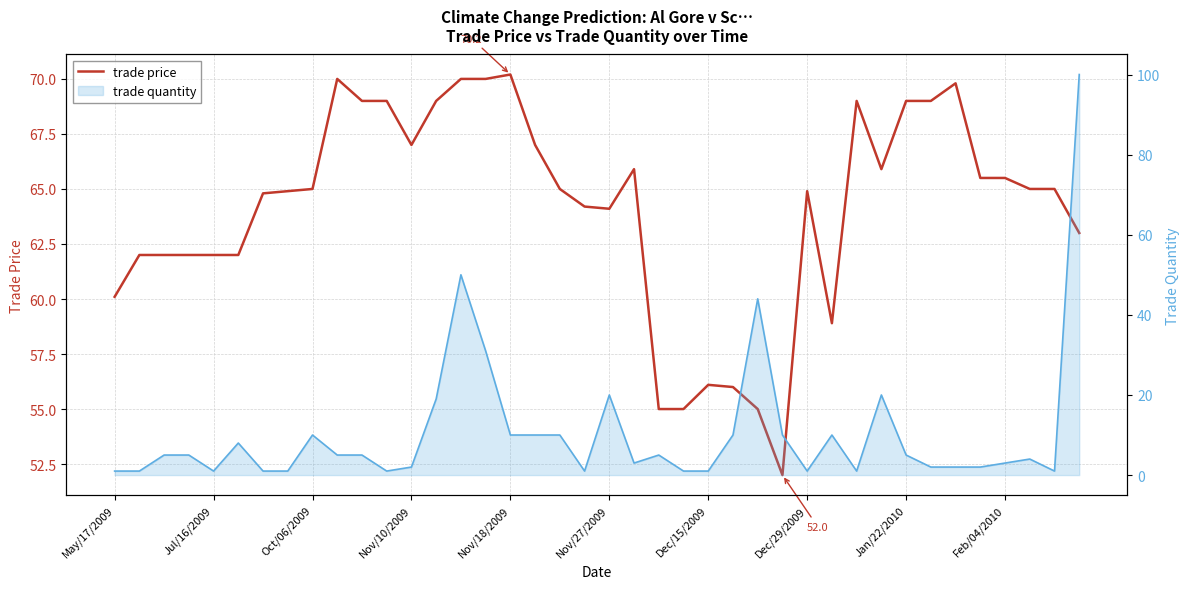

What position from the left is 33?

34